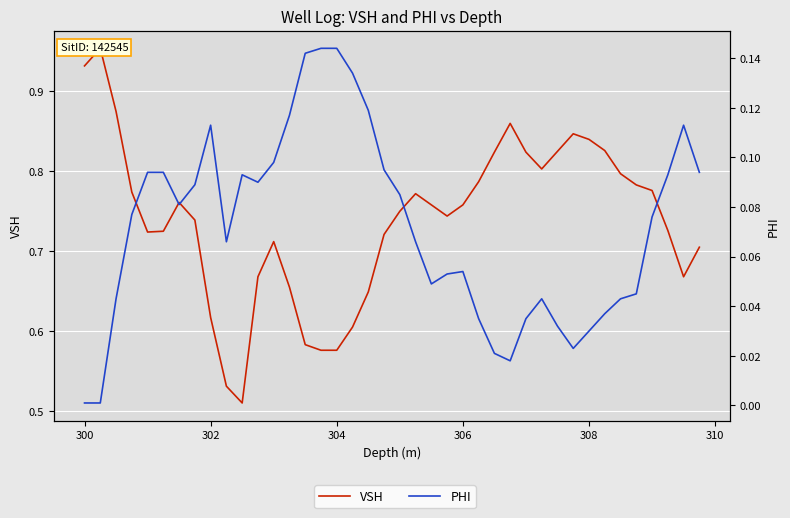

What is the maximum value shown in the chart?

1.0